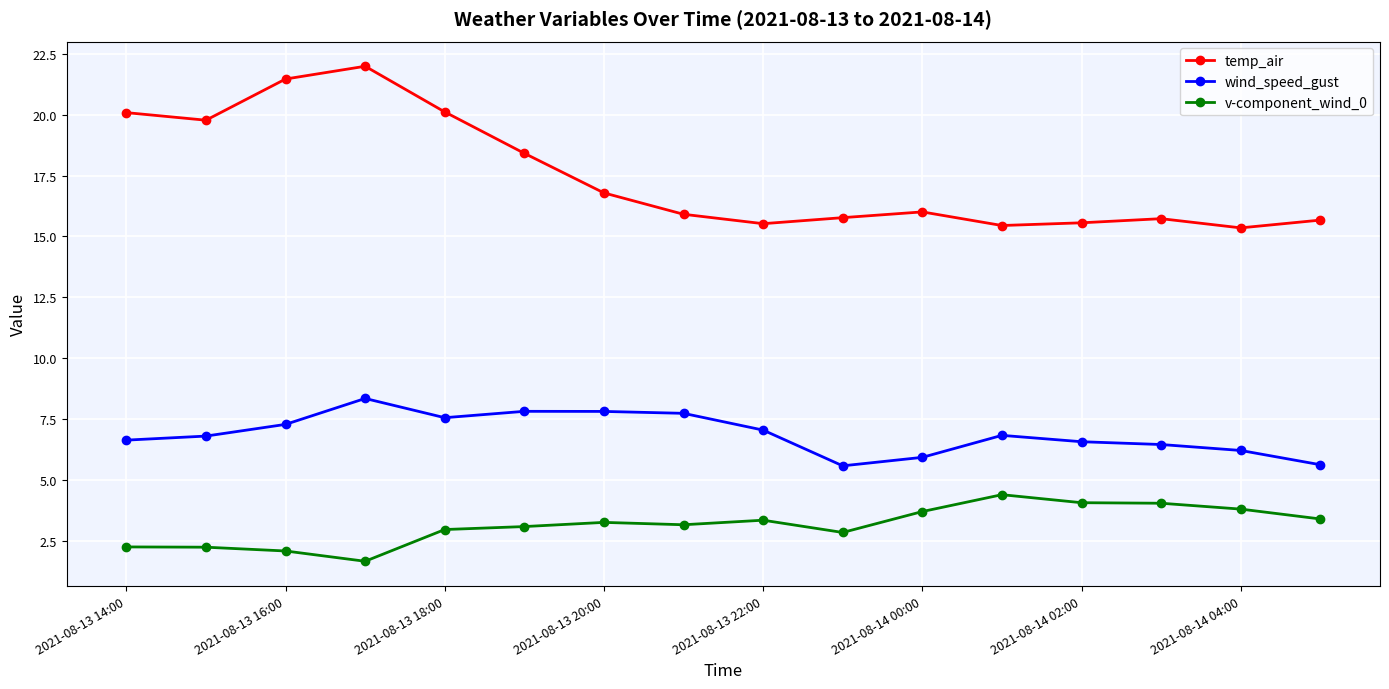

Rank the series by their maximum value, from lowest to highest.

v-component_wind_0, wind_speed_gust, temp_air